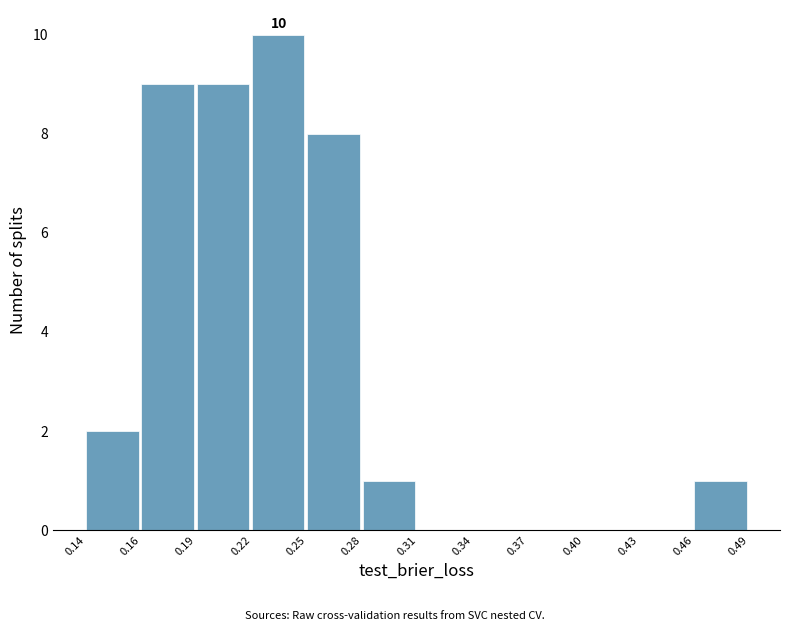

Reading left to right, list all the values displayed in this chart.

0.14=2	0.16=9	0.19=9	0.22=10	0.25=8	0.28=1	0.31=0	0.34=0	0.37=0	0.40=0	0.43=0	0.46=1